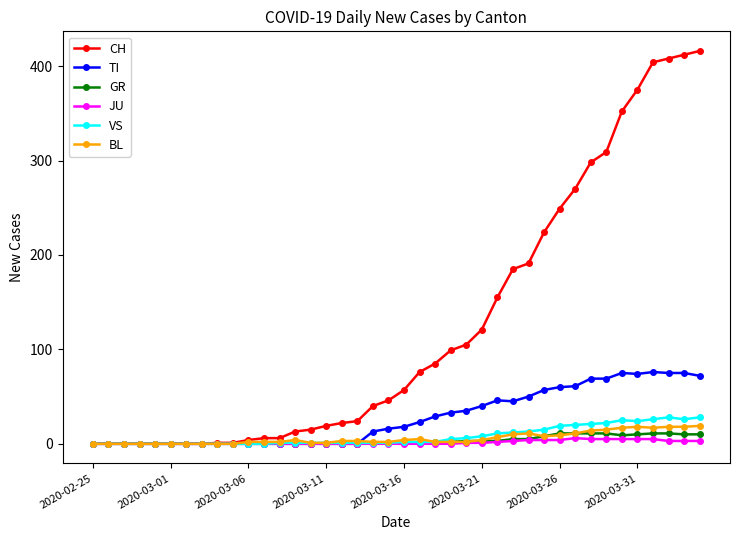

Which series has the largest total across all categories?

CH